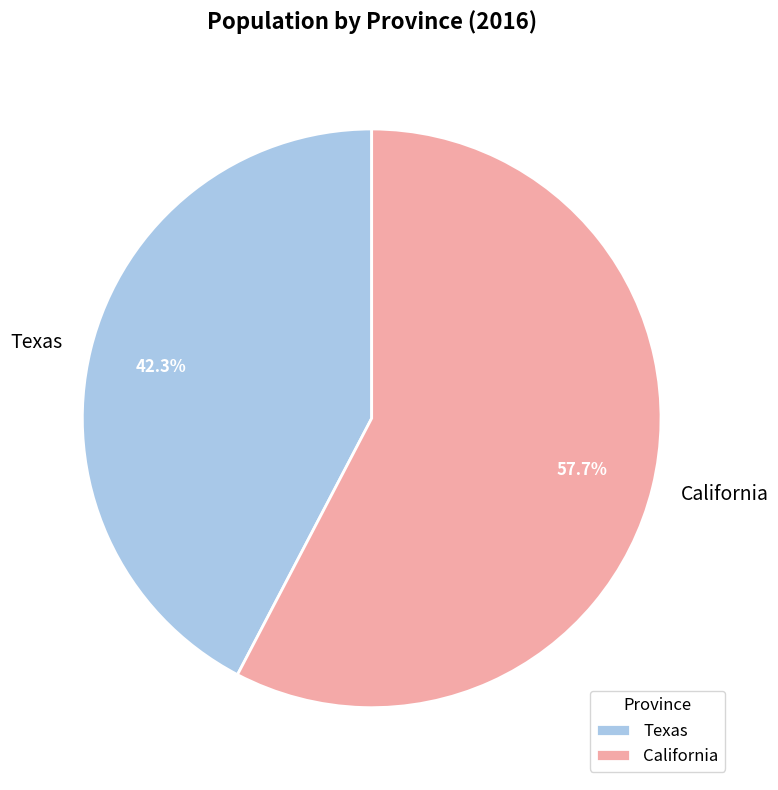

What is the smallest slice in the pie chart?

Texas